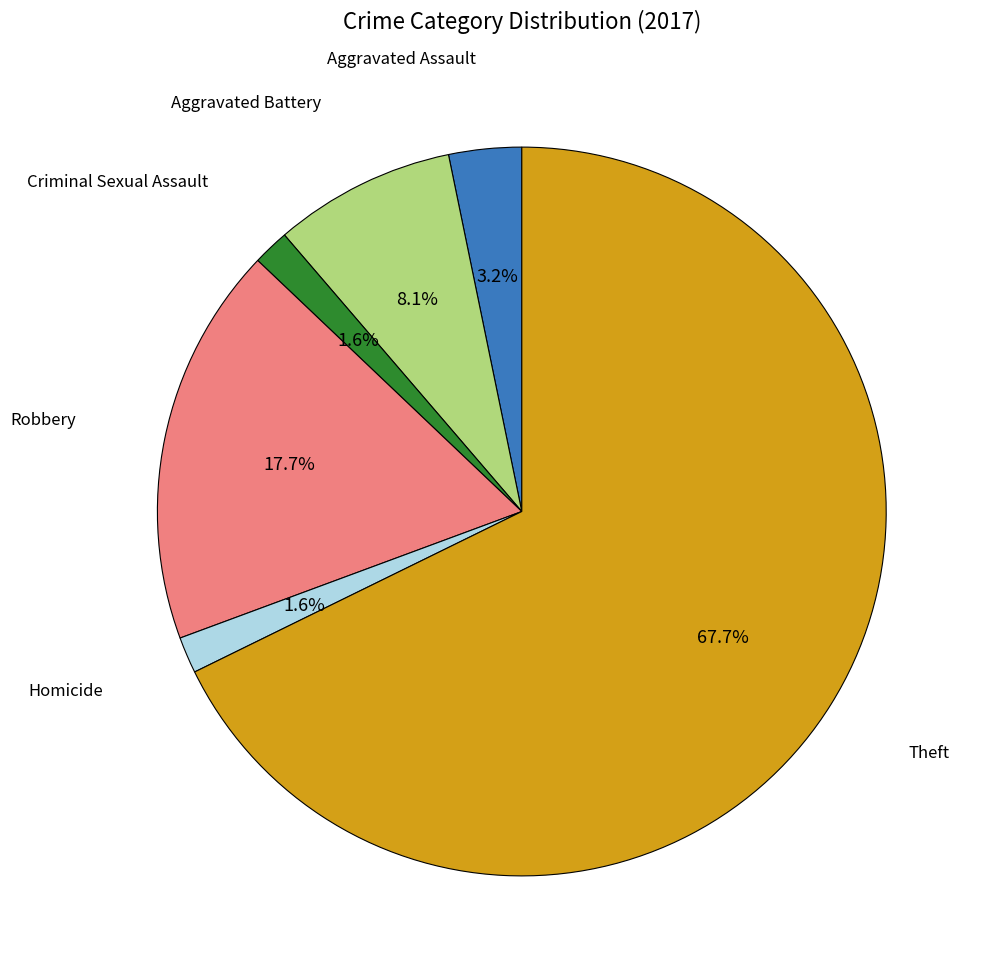

Is there any slice that represents more than half of the pie?

Yes